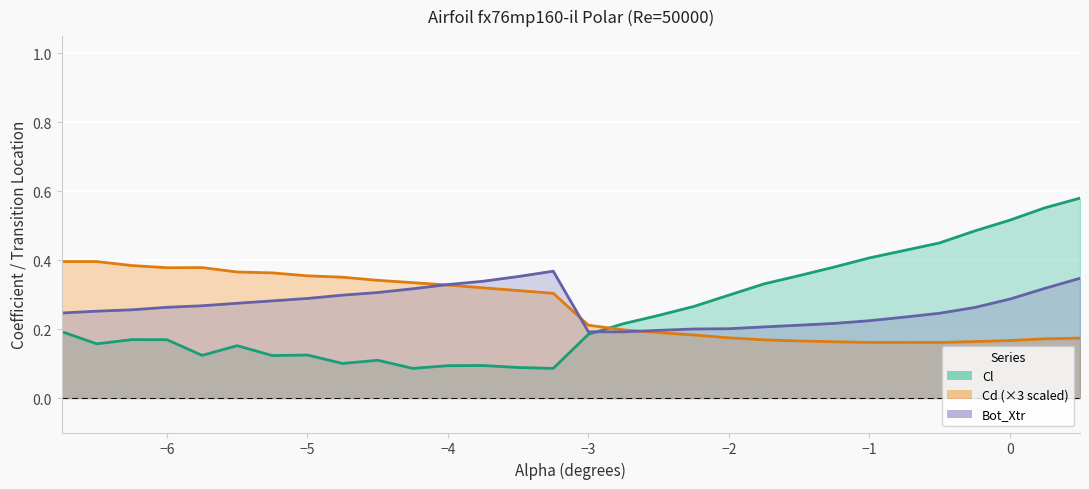

In Bot_Xtr, how many points are higher than both neighbors (excluding endpoints)?

1